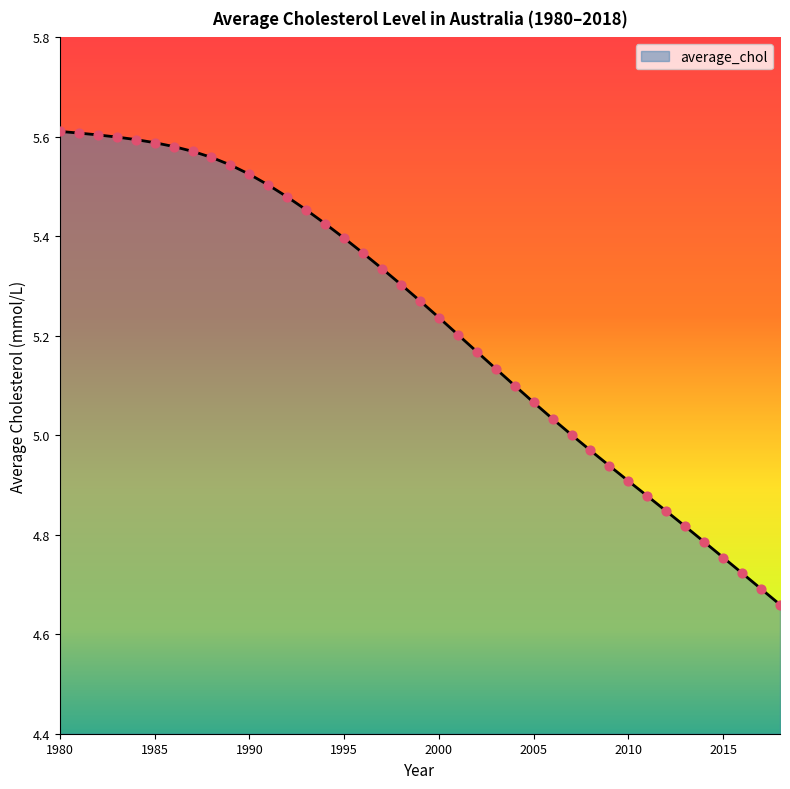

What is the difference between the maximum and minimum values?

1.0